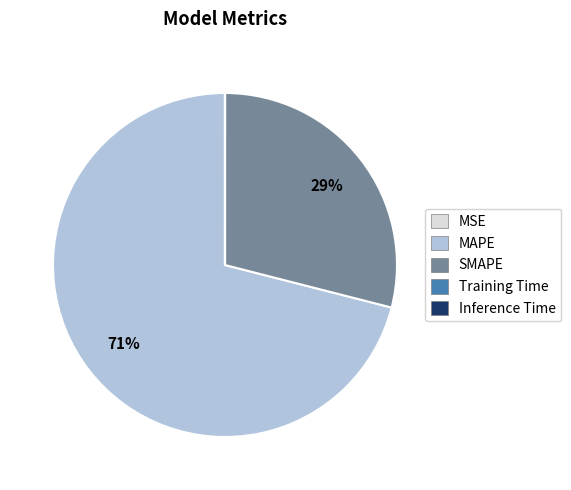

What is the largest slice in the pie chart?

MAPE